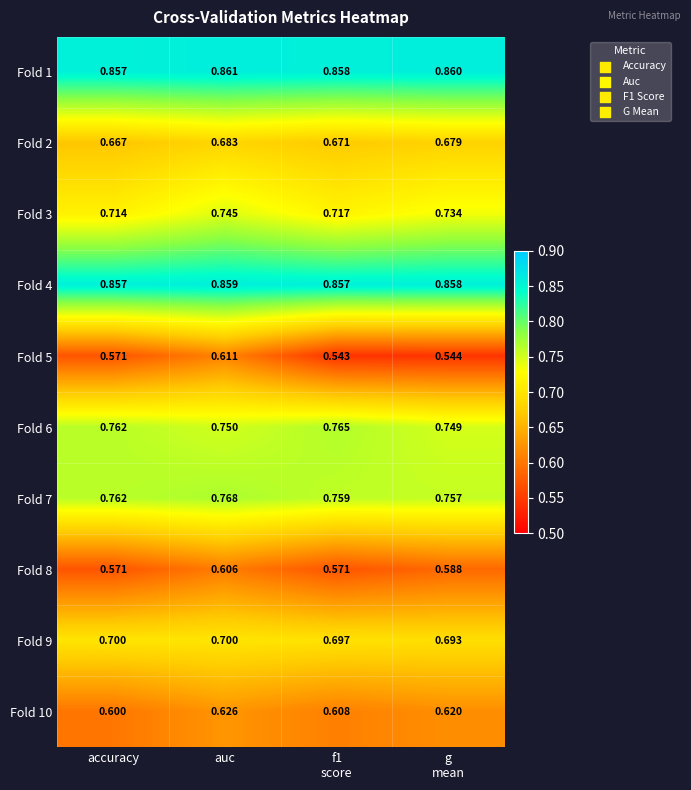

At which label is Fold 10 closest to 0?

accuracy